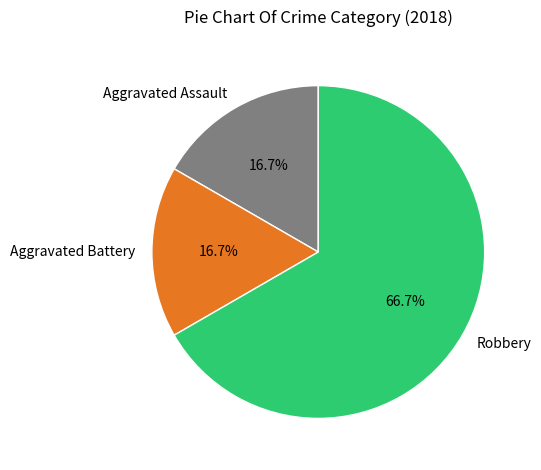

Is it true that Aggravated Assault is 17% of the pie?

True